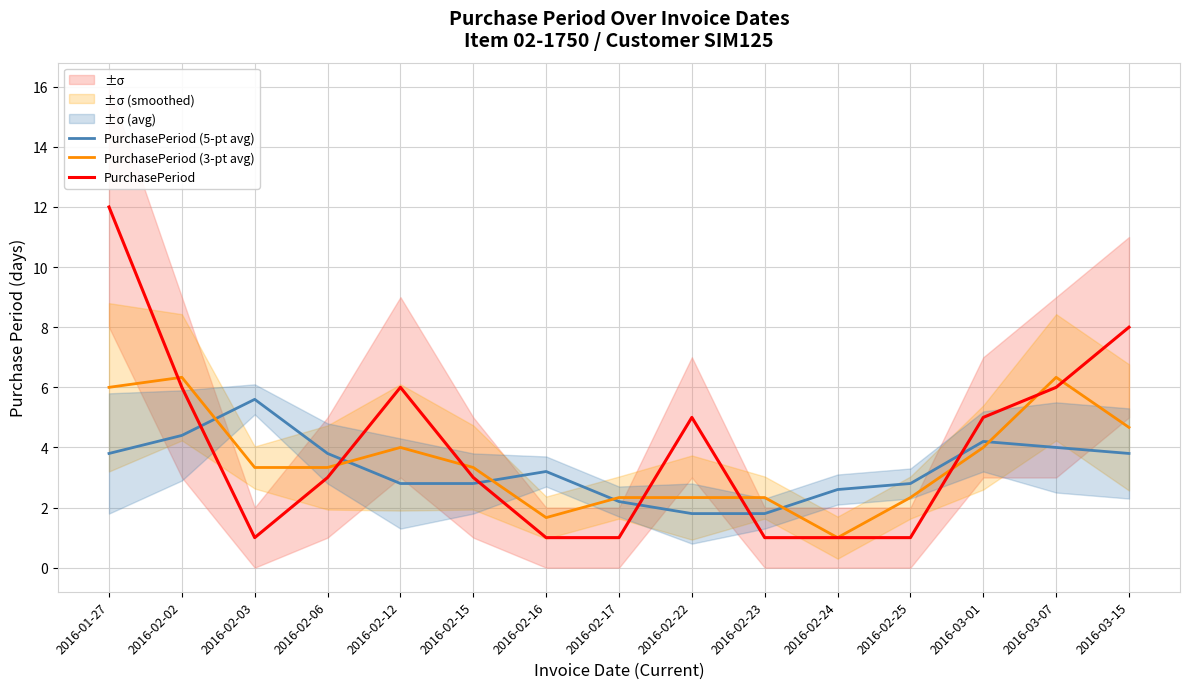

Between which two adjacent categories do PurchasePeriod and PurchasePeriod (3-pt avg) first intersect?

2016-01-27 and 2016-02-02